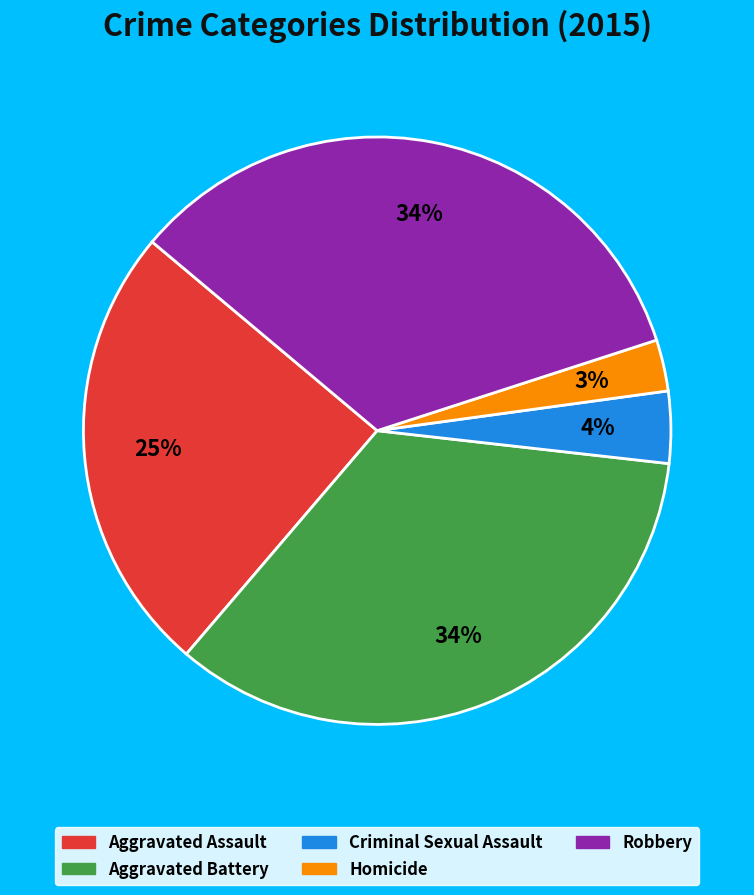

Which has a higher value, Criminal Sexual Assault or Robbery?

Robbery